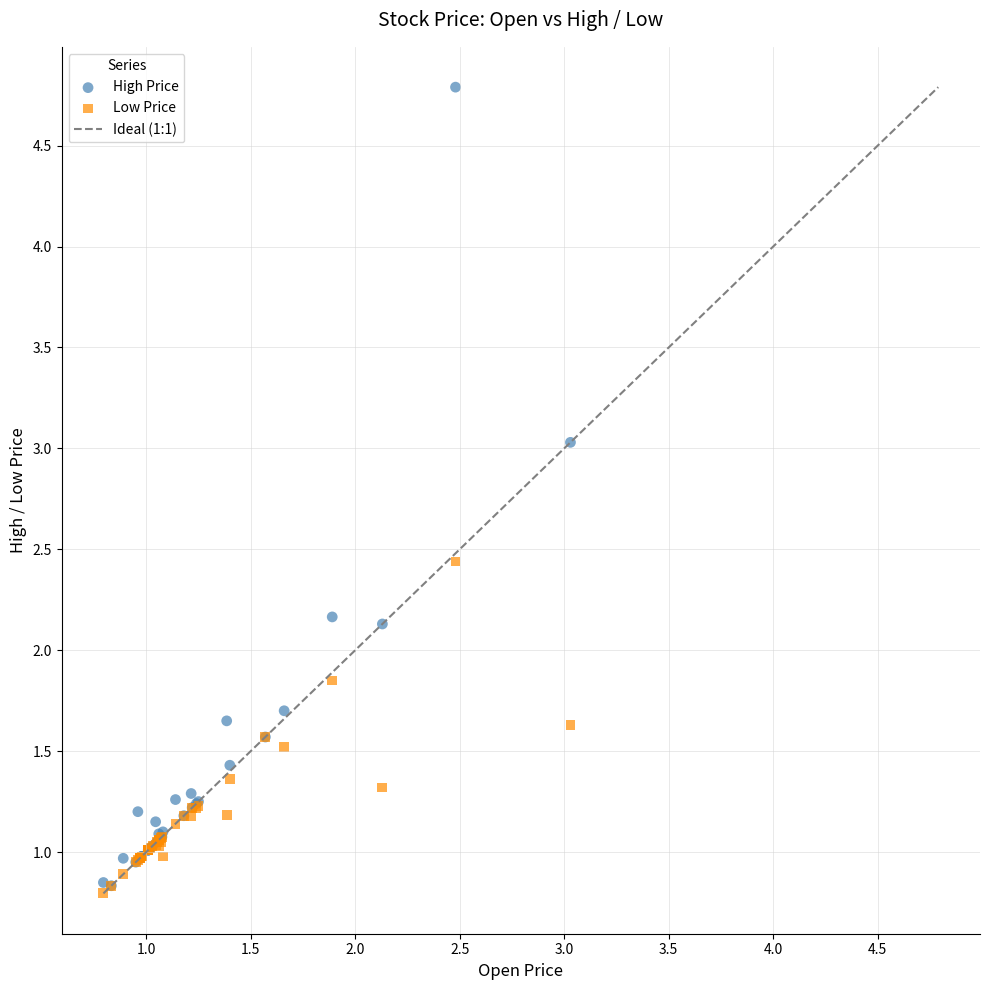

Which series contains the highest Y value?

High Price